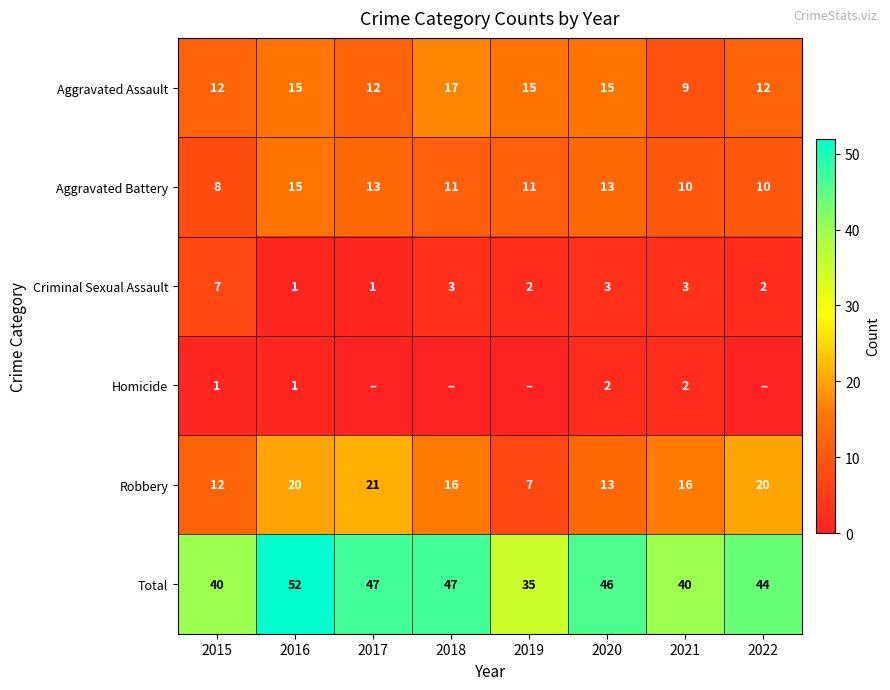

How many distinct data groups are displayed?

6